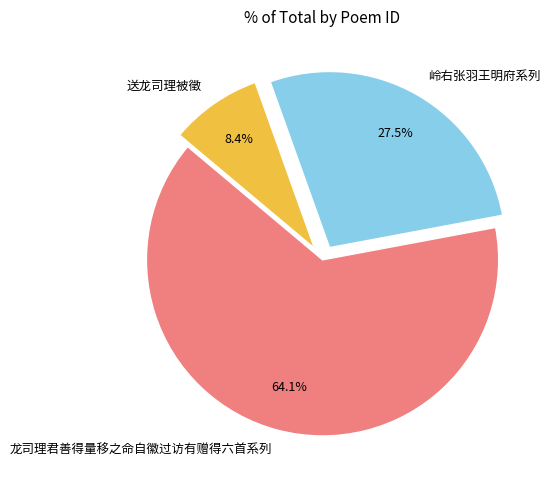

What is the largest slice in the pie chart?

龙司理君善得量移之命自徽过访有赠得六首系列